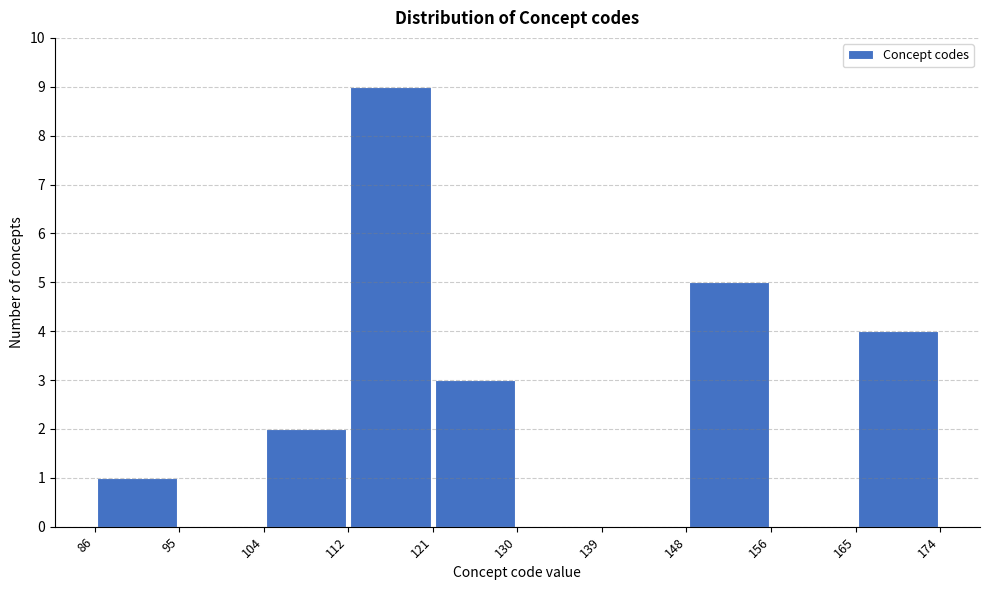

Reading left to right, list every bar in this chart as the range it spans on the x-axis followed by its height. The values are not printed on the chart, so give them approximately, as read against the axis.

86 to 95: 1
95 to 104: 0
104 to 112: 2
112 to 121: 9
121 to 130: 3
130 to 139: 0
139 to 148: 0
148 to 156: 5
156 to 165: 0
165 to 174: 4